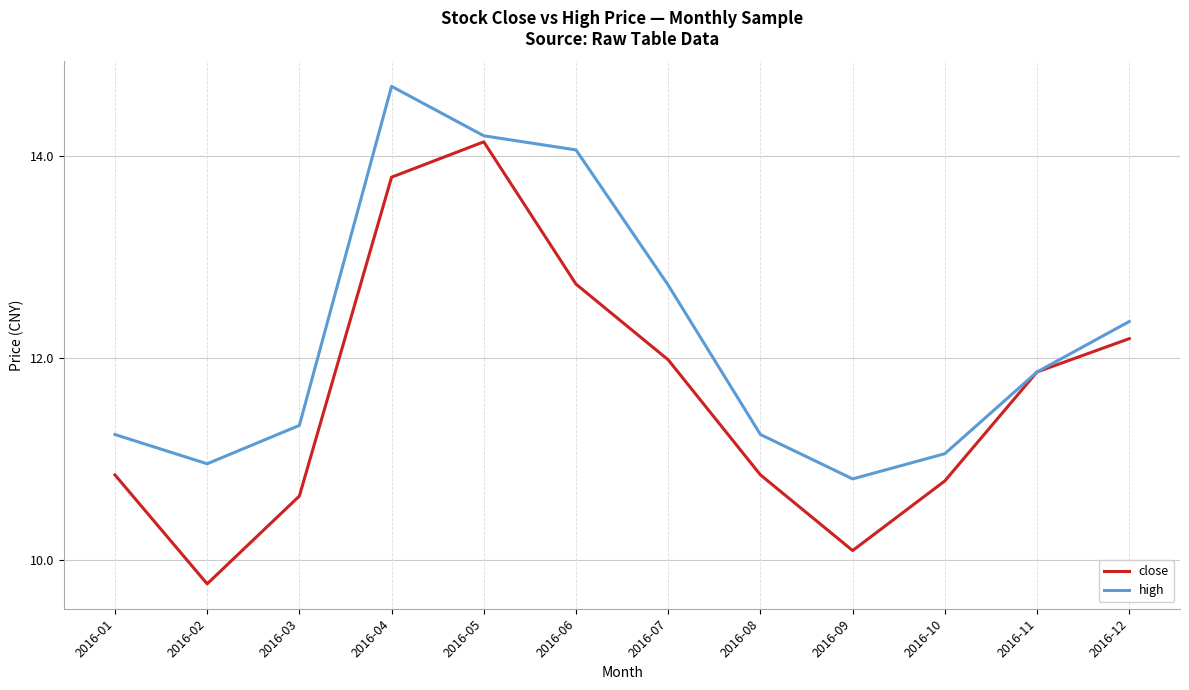

List the series in order of their overall mean, lowest first.

close, high